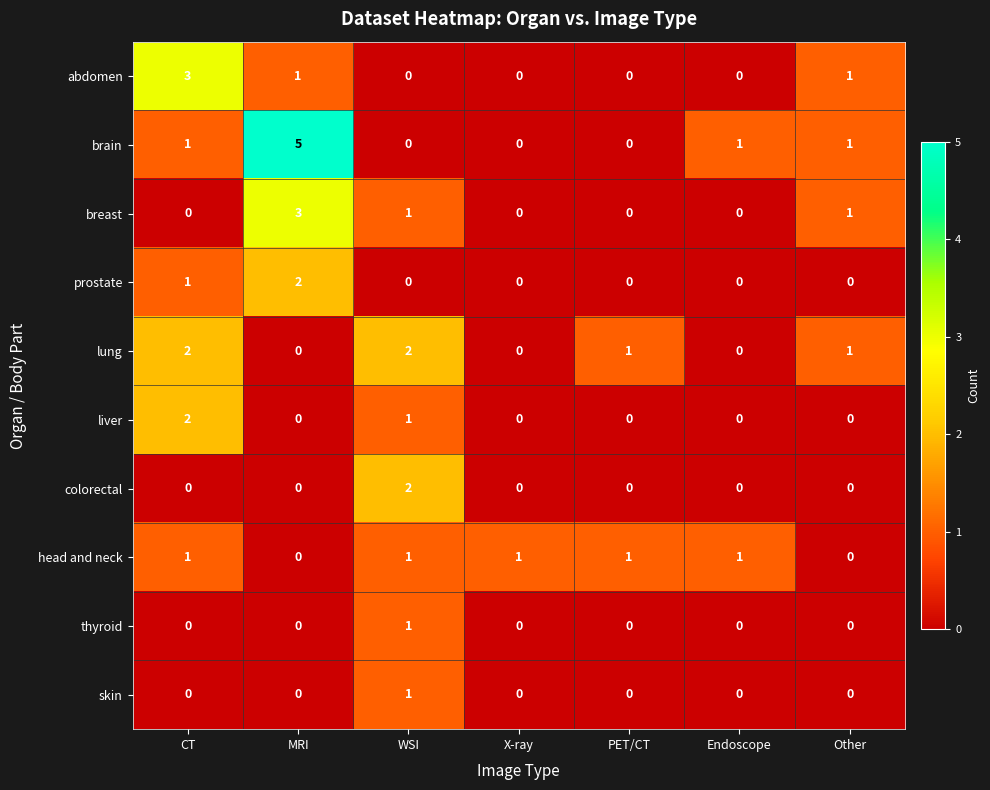

What is the difference between the highest and lowest values at MRI?

5